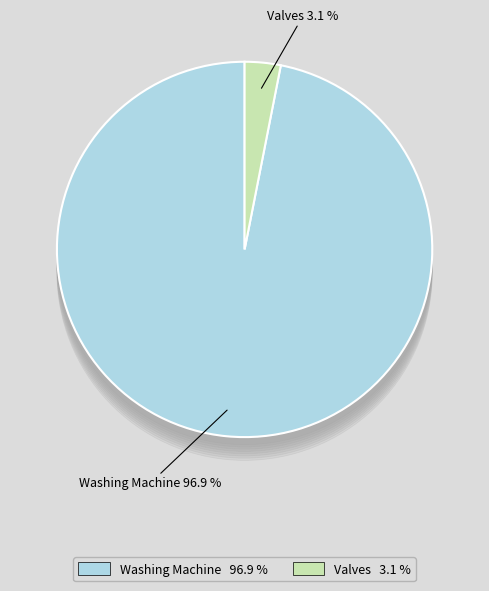

What is the ratio of the value at Washing Machine to the value at Valves?

31.3